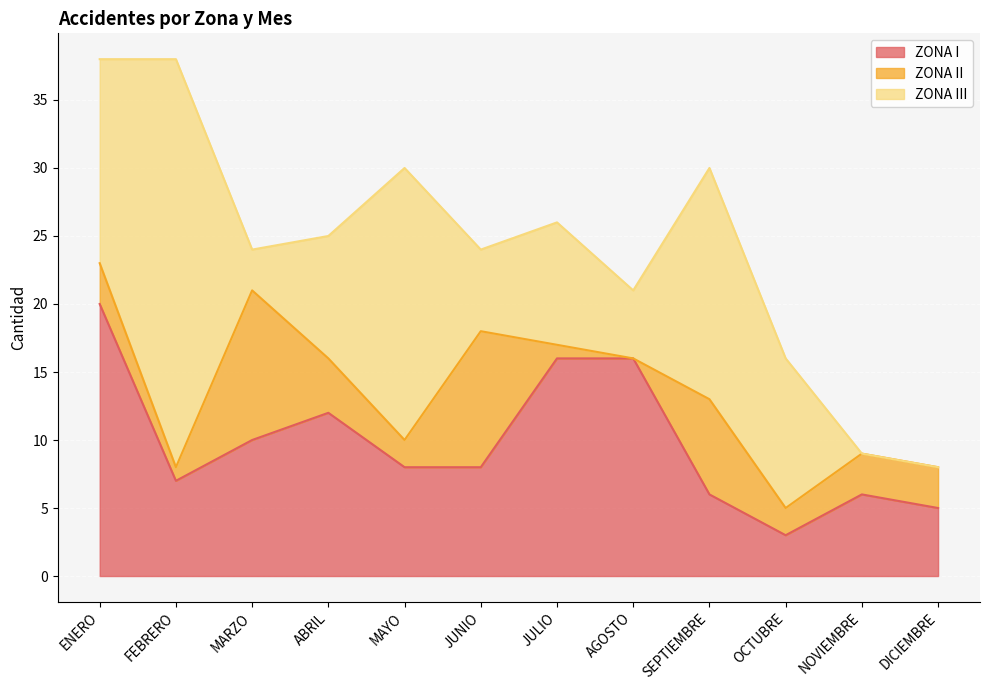

What is the highest value of the ZONA III series?

30